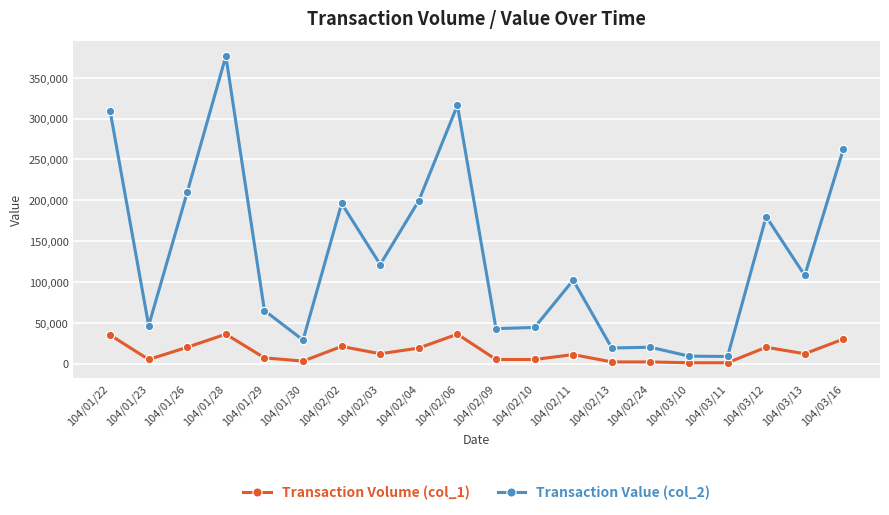

Which series changed the most between 104/01/28 and 104/02/06?

Transaction Value (col_2)